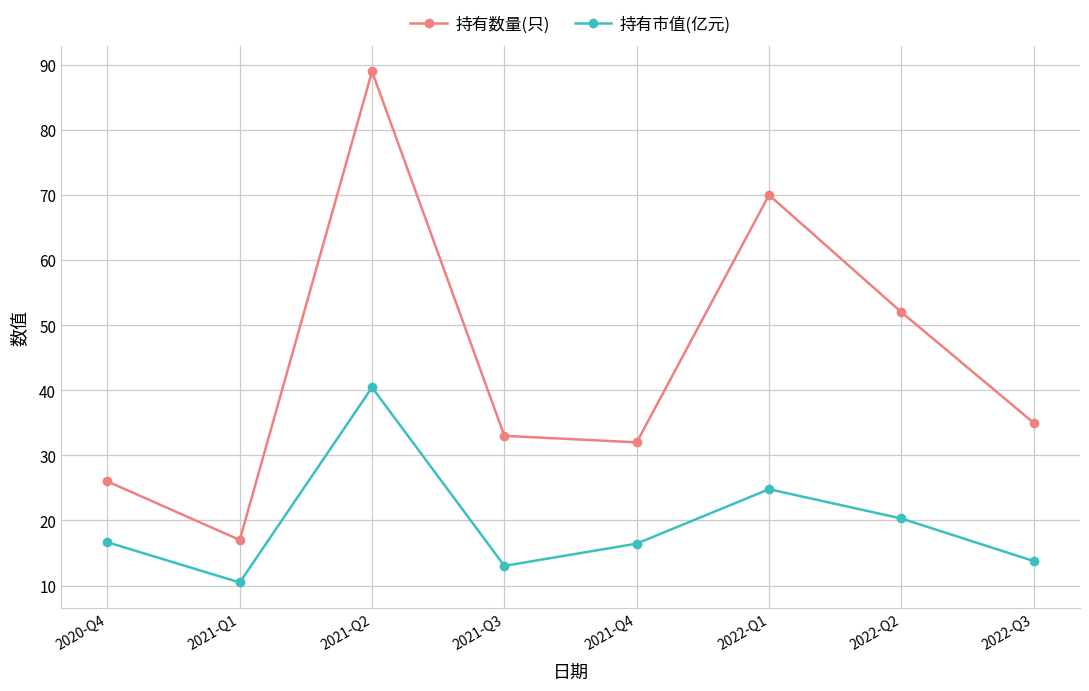

Is the value of 持有市值(亿元) at 2021-Q3 greater than the value of 持有数量(只) at 2021-Q3?

No